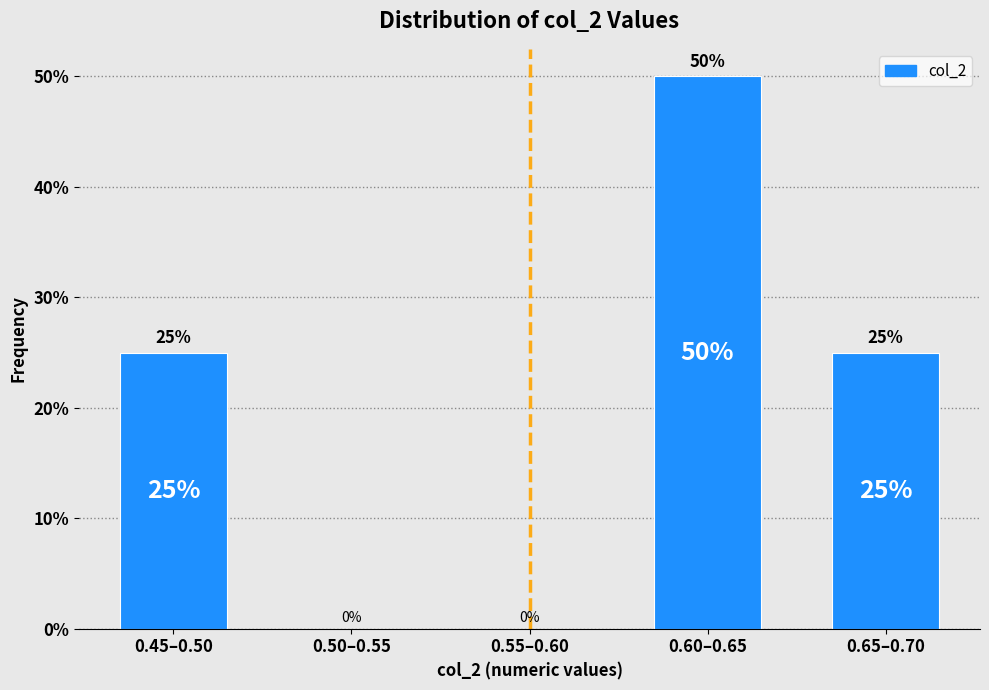

Reading left to right, extract all data points from this chart.

0.45–0.50=25	0.50–0.55=0	0.55–0.60=0	0.60–0.65=50	0.65–0.70=25